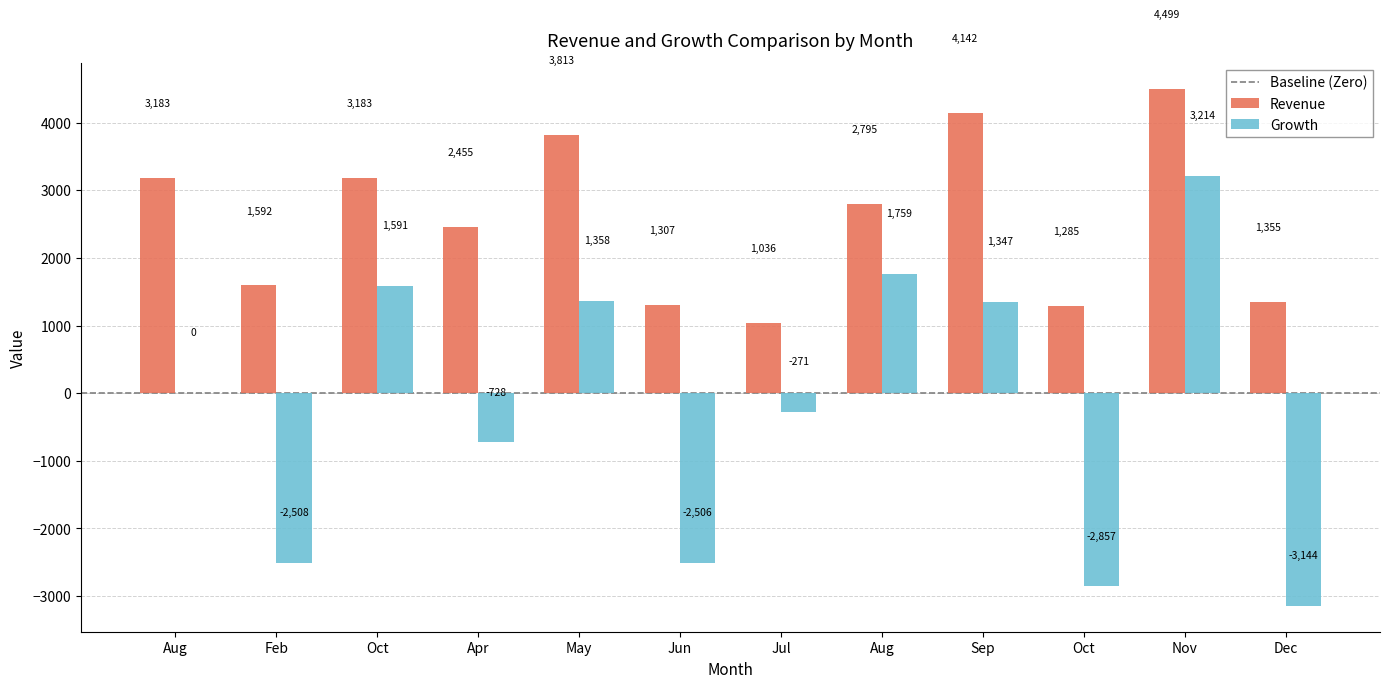

Where does the Revenue series first go above 2795?

Aug